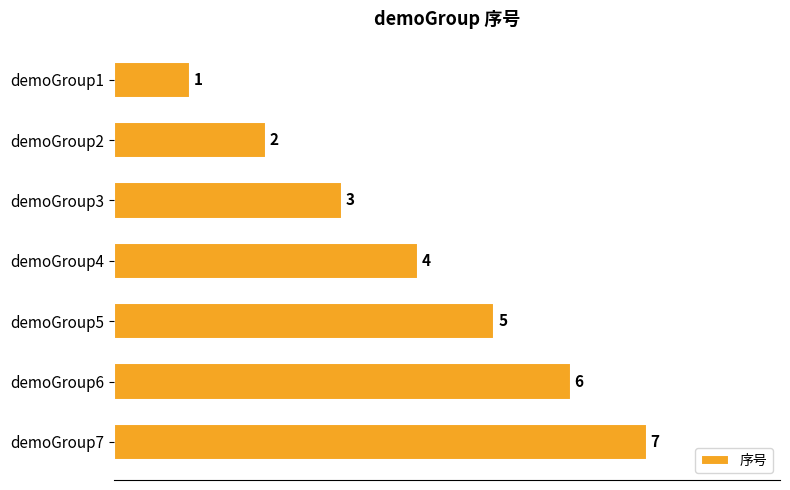

How many values are between 2 and 6?

5